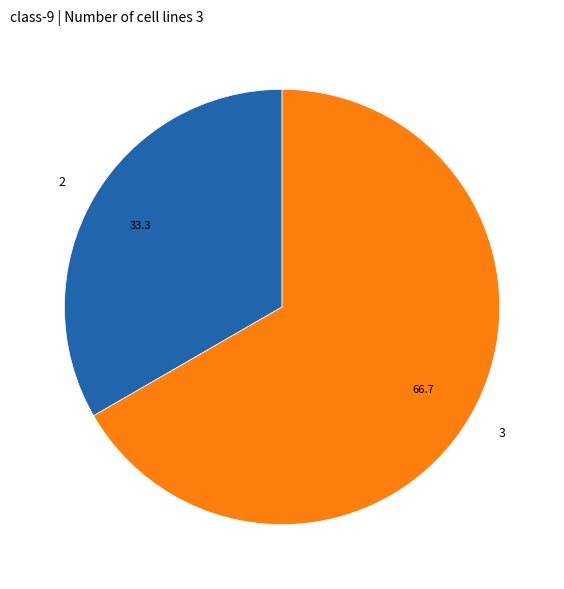

How many slices are in this pie chart?

2